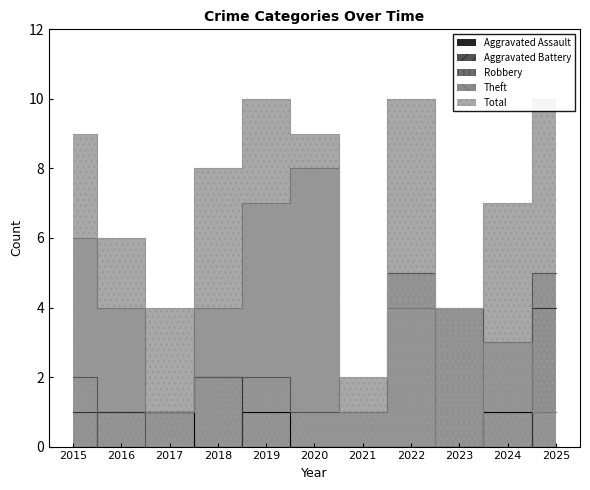

At which label is Aggravated Battery closest to 2?

2018